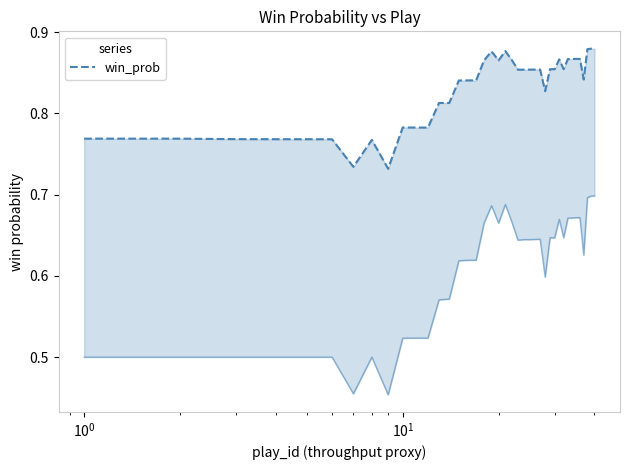

True or false: win_prob has more than 1 points higher than both neighbors.

True